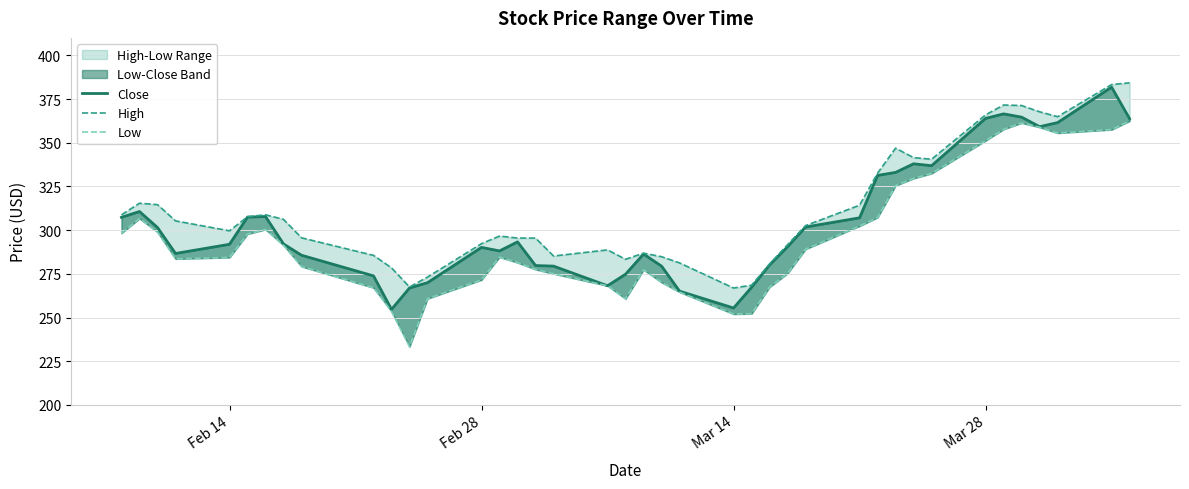

How many categories are shown in the chart?

40